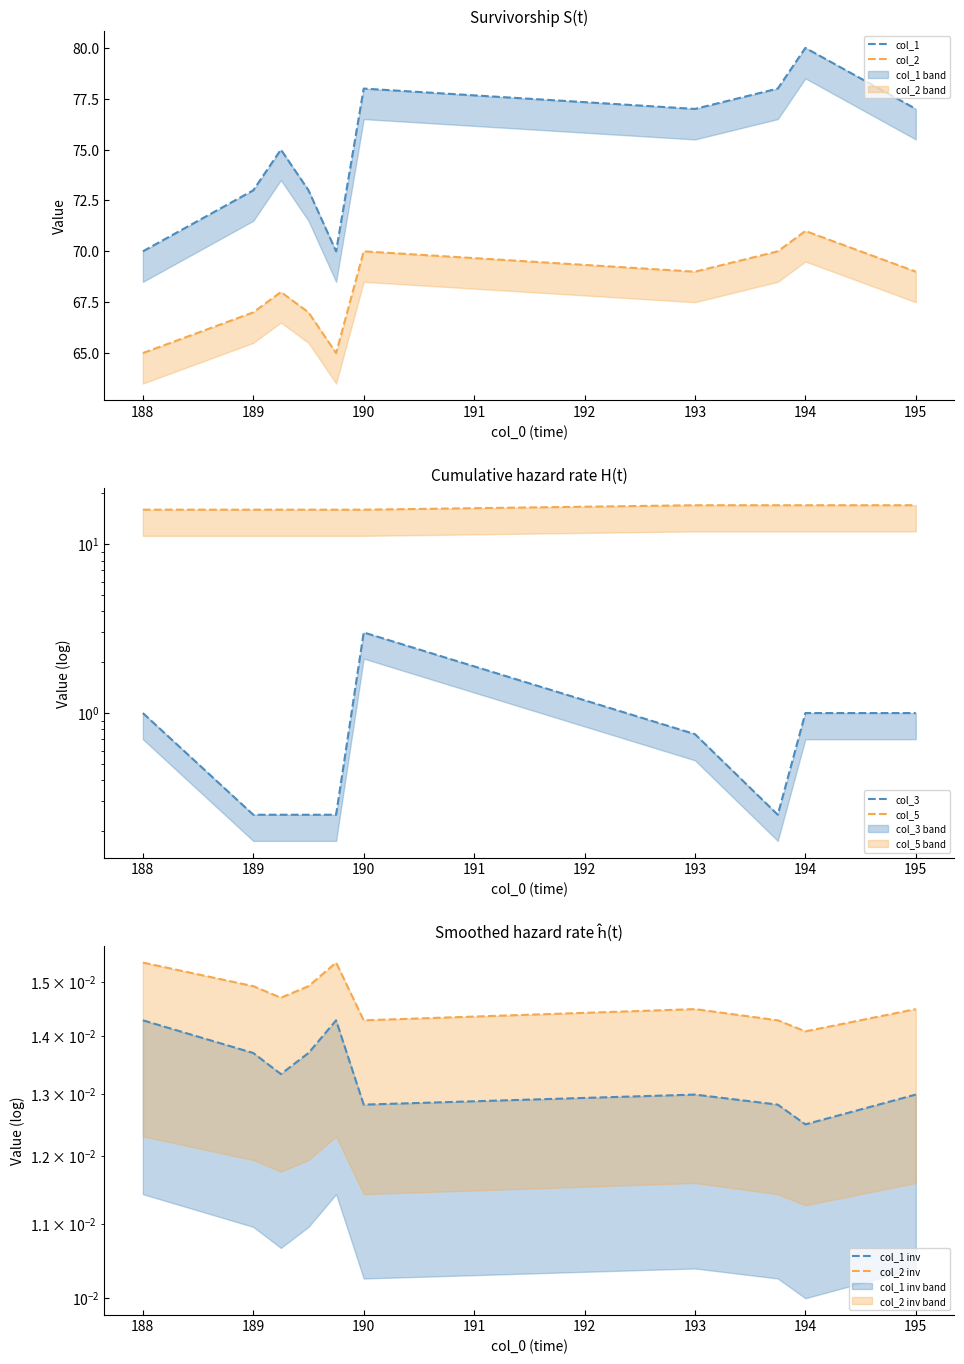

True or false: col_1 inv and col_2 cross at least once.

False